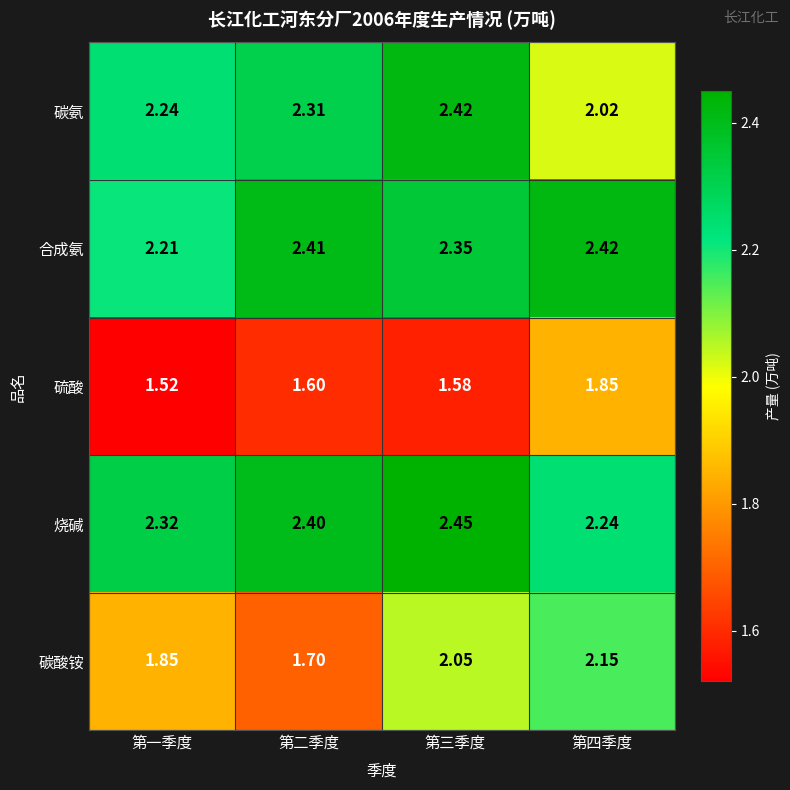

How many distinct data groups are displayed?

5